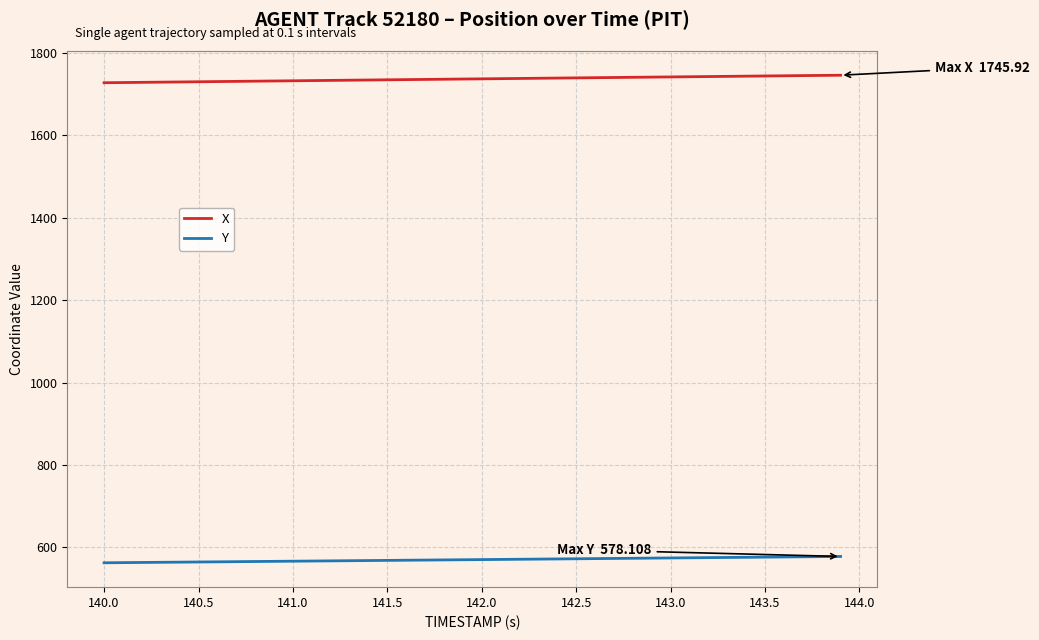

List the series in order of their overall mean, highest first.

X, Y